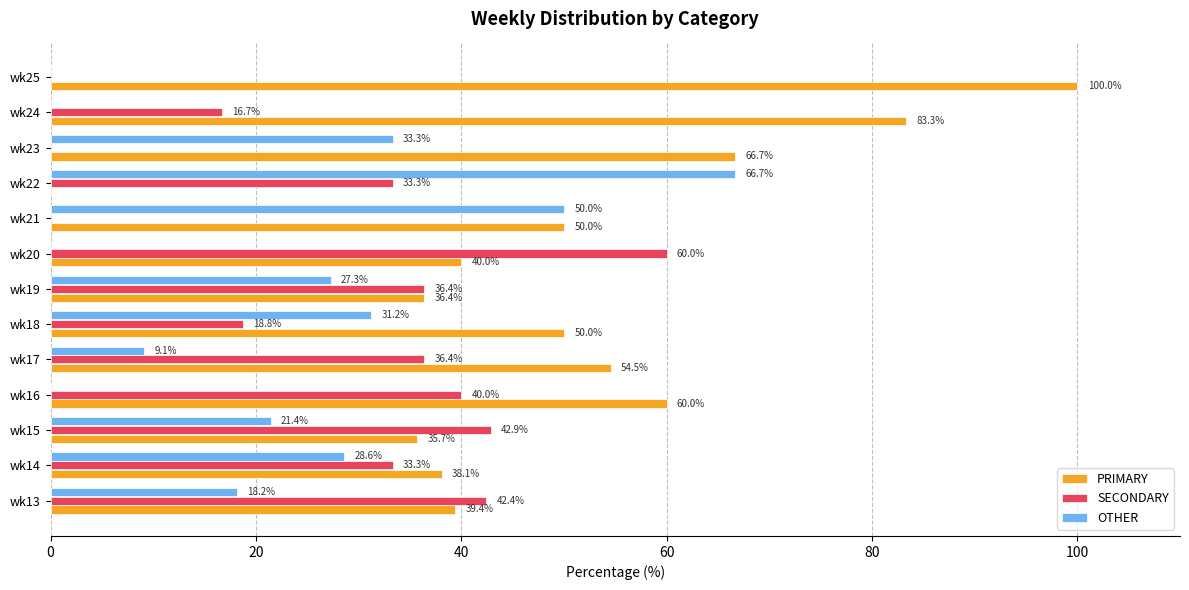

What is the maximum value shown in the chart?

100.0